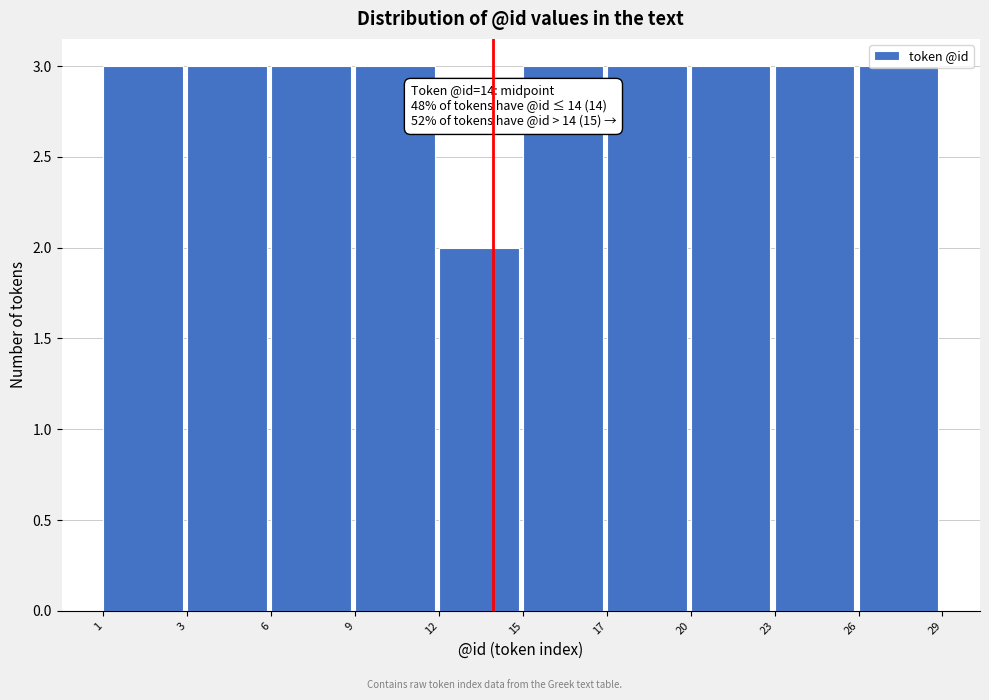

The chart shows a value of 3 at 1. True or false?

True